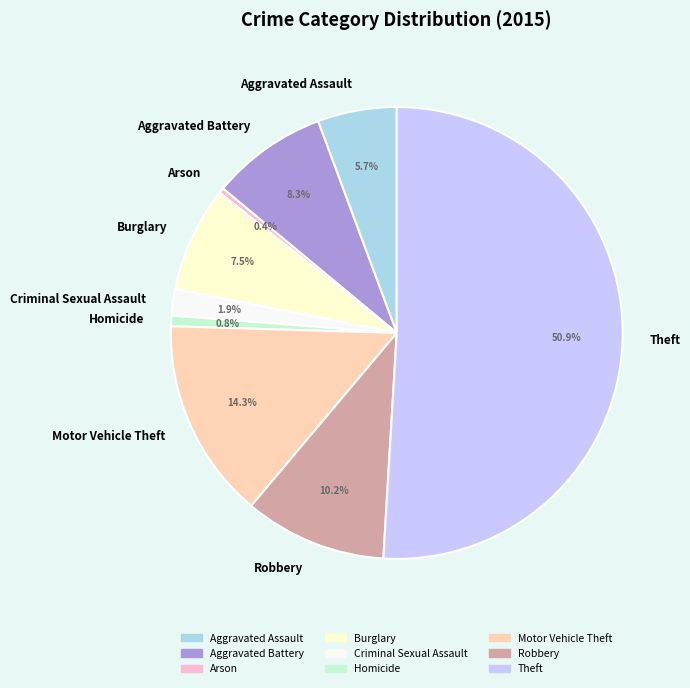

Which category has the biggest portion of the pie?

Theft